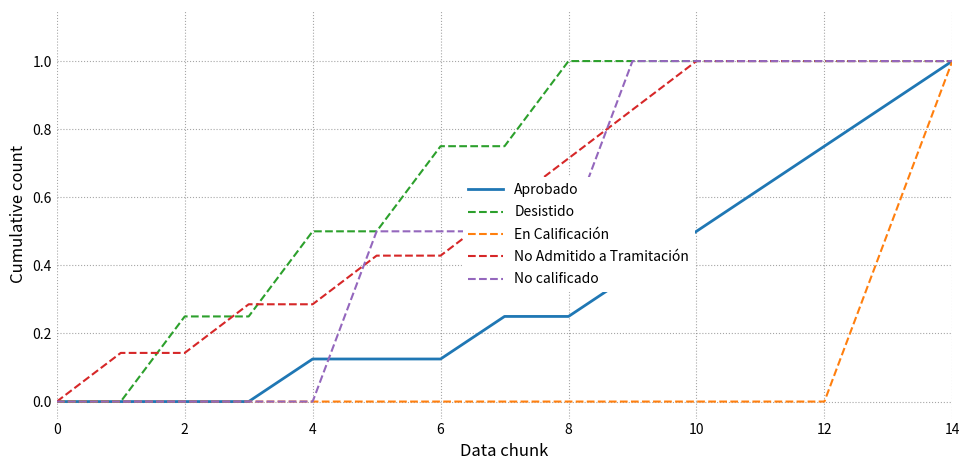

Which series has the largest total across all categories?

Desistido